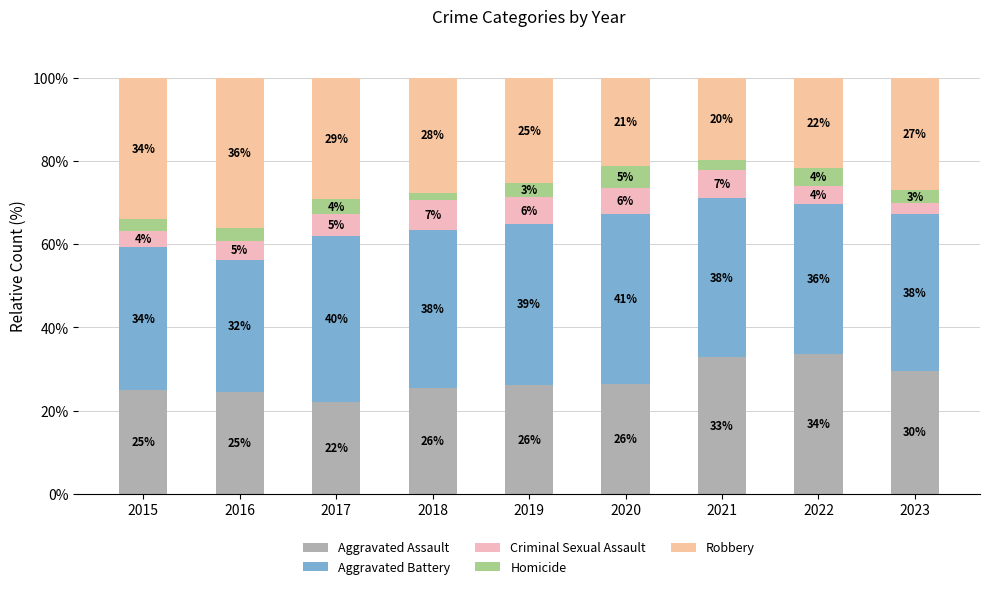

What is the difference between the Robbery values at 2015 and 2022?

12.2